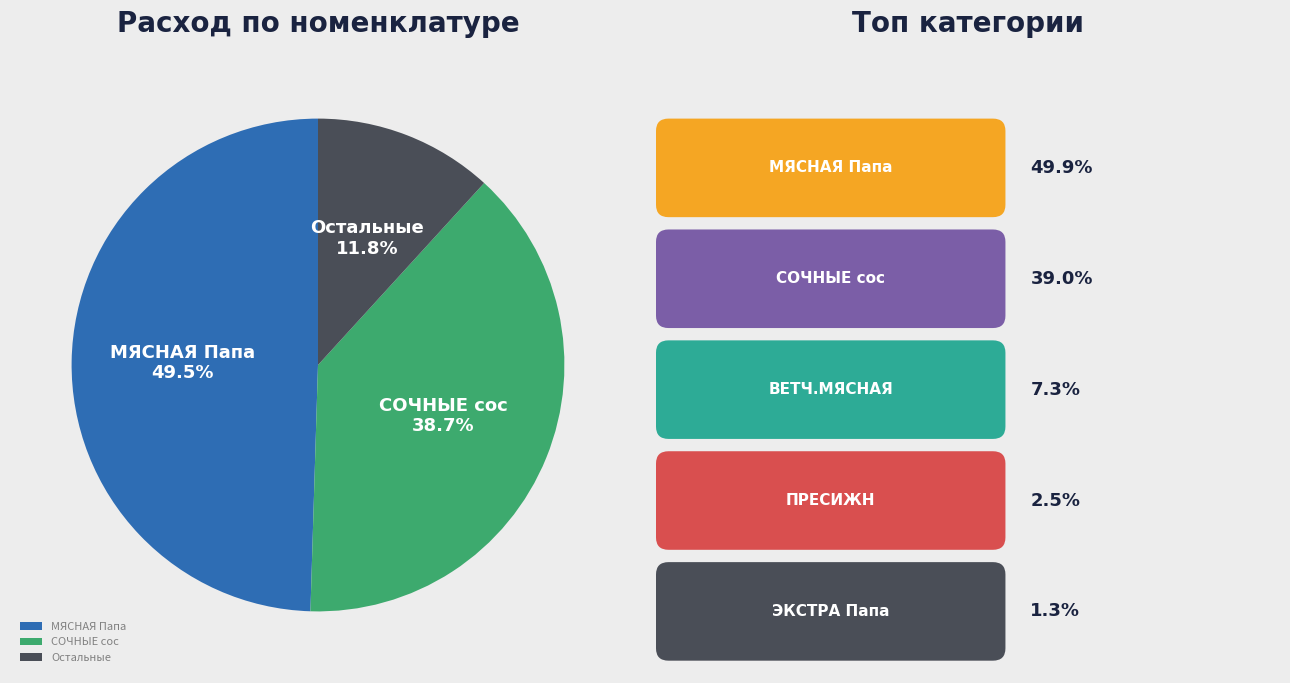

Rank the categories by value from lowest to highest.

Остальные, СОЧНЫЕ сос, МЯСНАЯ Папа